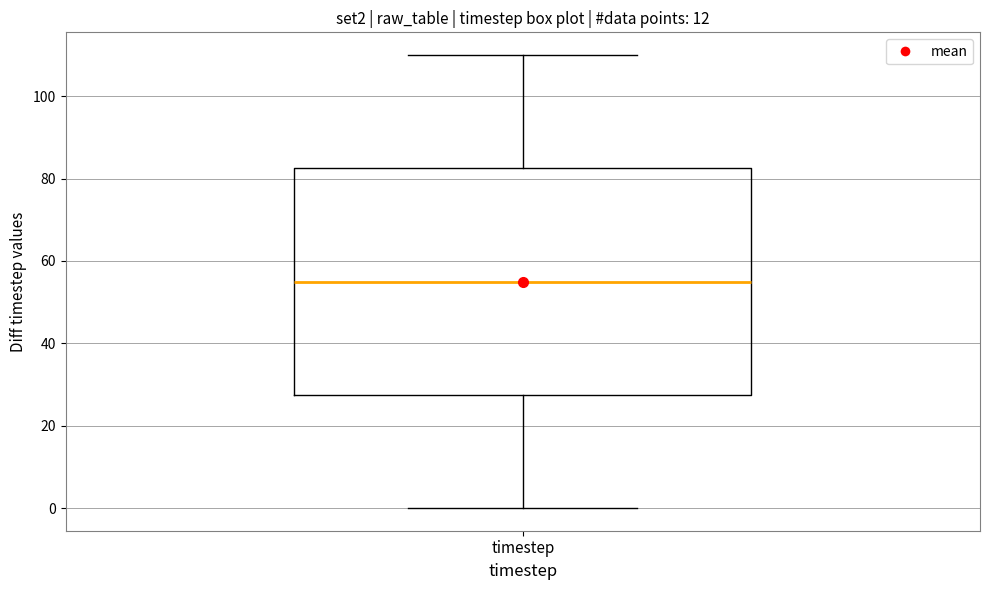

Where is the lower edge of the box for timestep on the y-axis? The values are not printed on the chart, so give them approximately, as read against the axis.

28